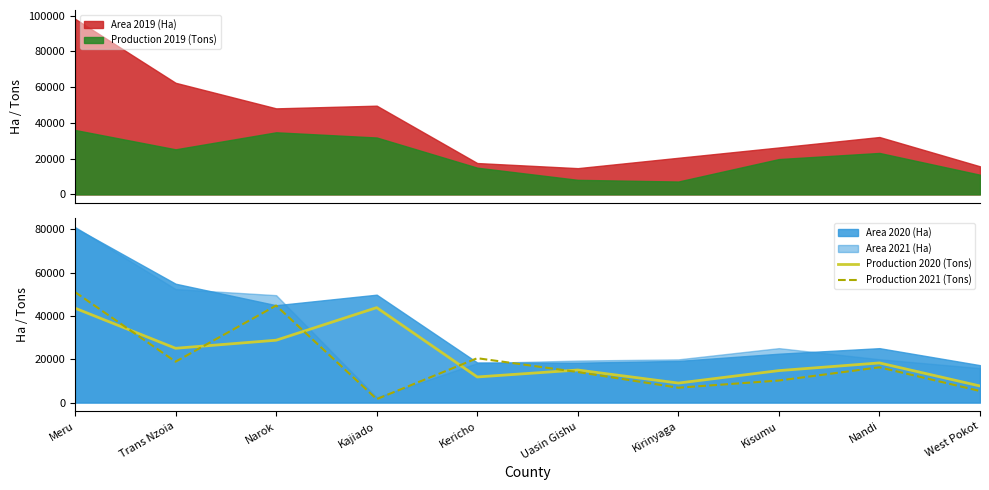

Is it true that Production 2021 (Tons) equals 14635 at Kisumu?

False